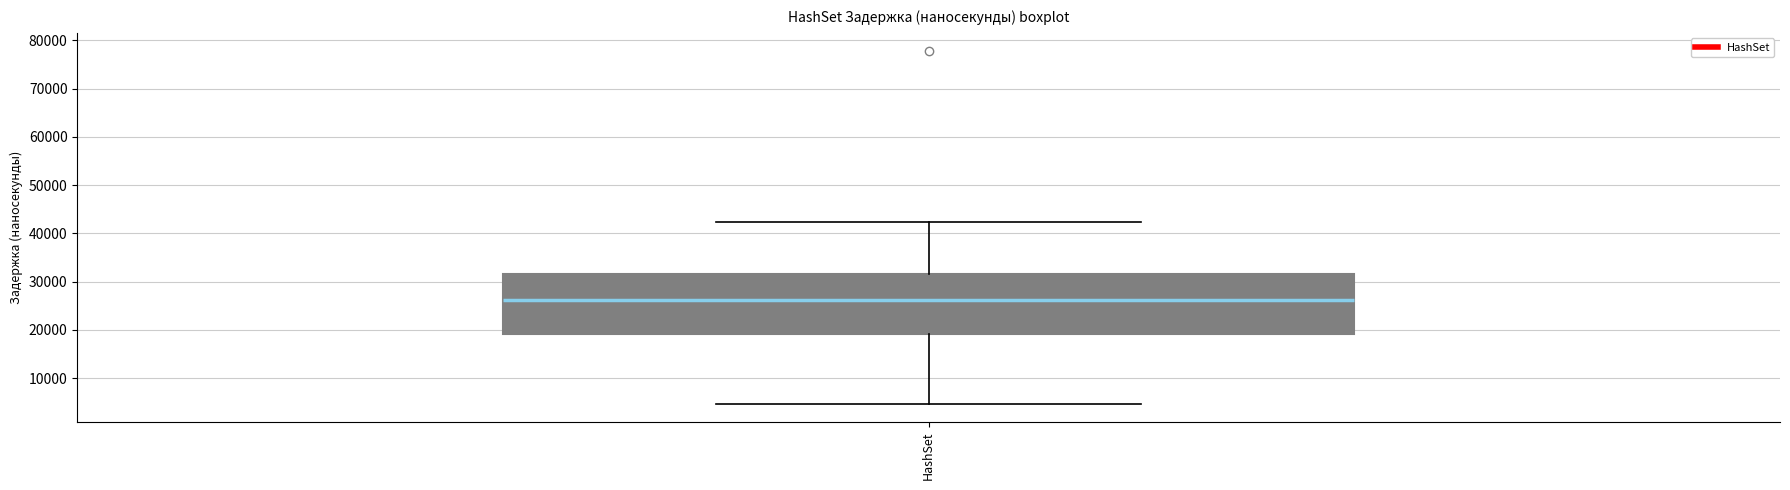

Transcribe this box plot: give where the median line is, the range the box spans, and where the two whiskers end, as read against the y-axis. The values are not printed on the chart, so give them approximately, as read against the axis.

median 26000, box 19000 to 32000, whiskers 5000 to 42000